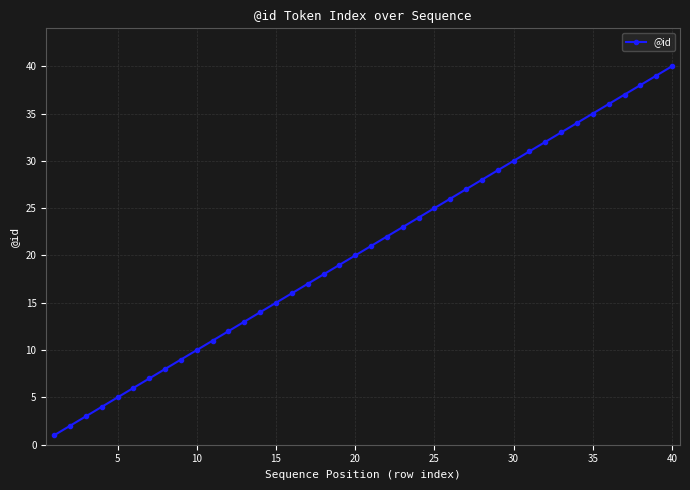

What is the difference between the second highest and minimum values?

38